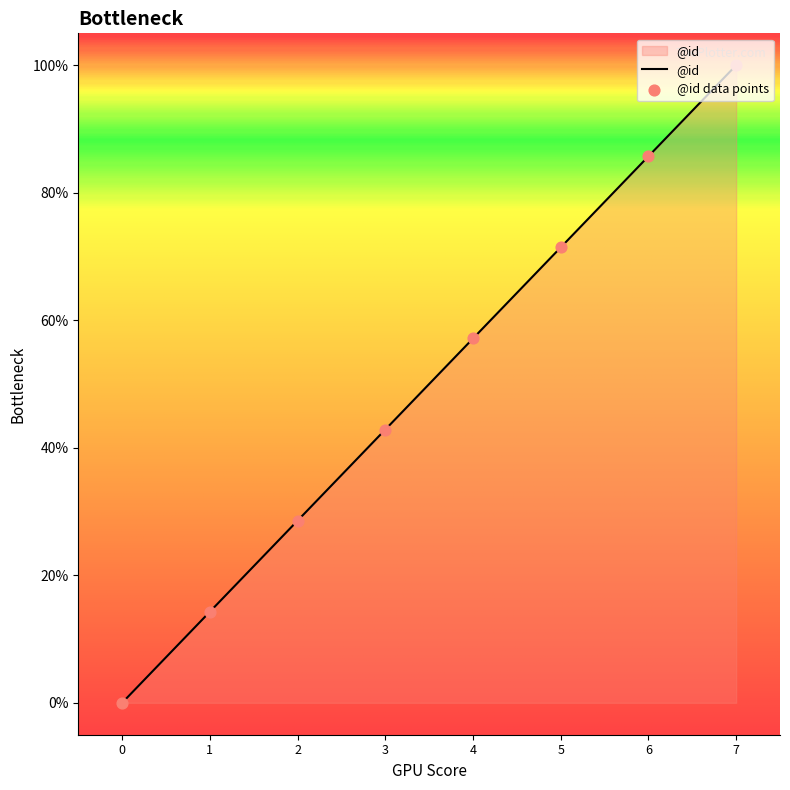

What is the ratio of the value at 5 to the value at 1?

5.0